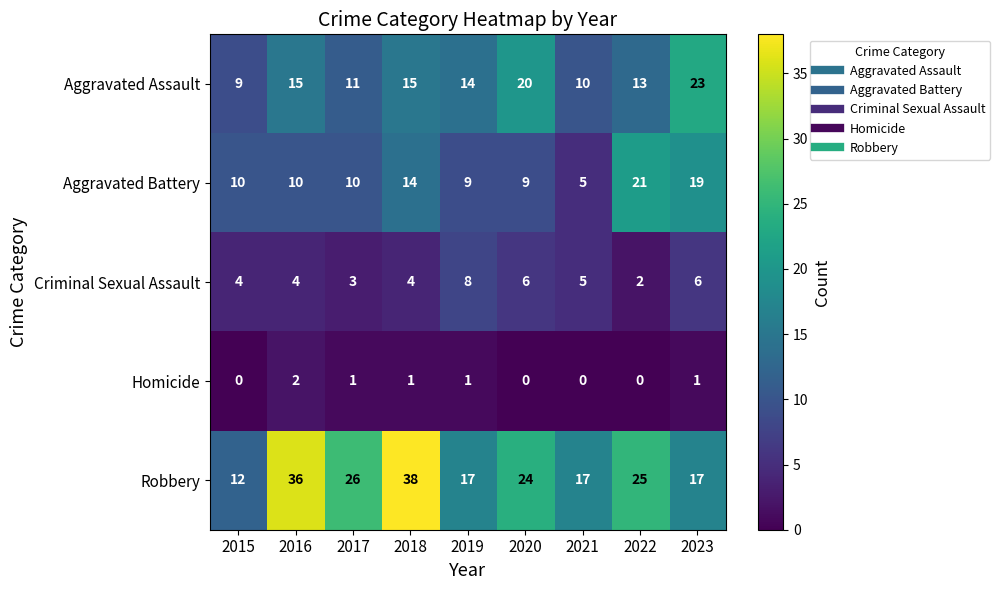

What is the total value across all series at 2015?

35